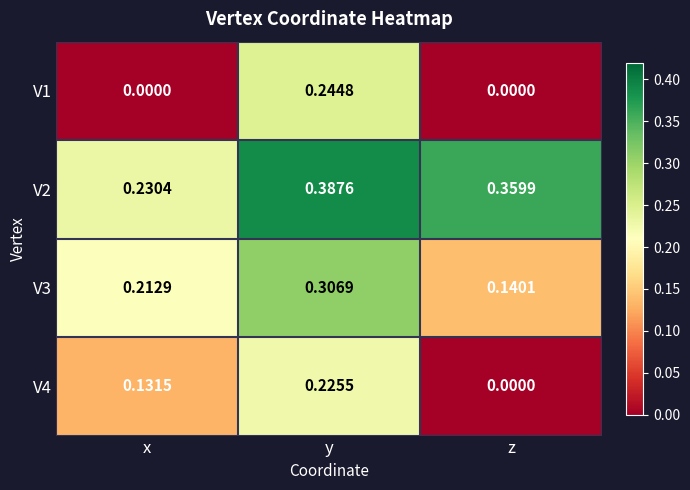

Is the value of V4 at y greater than the value of V3 at z?

Yes